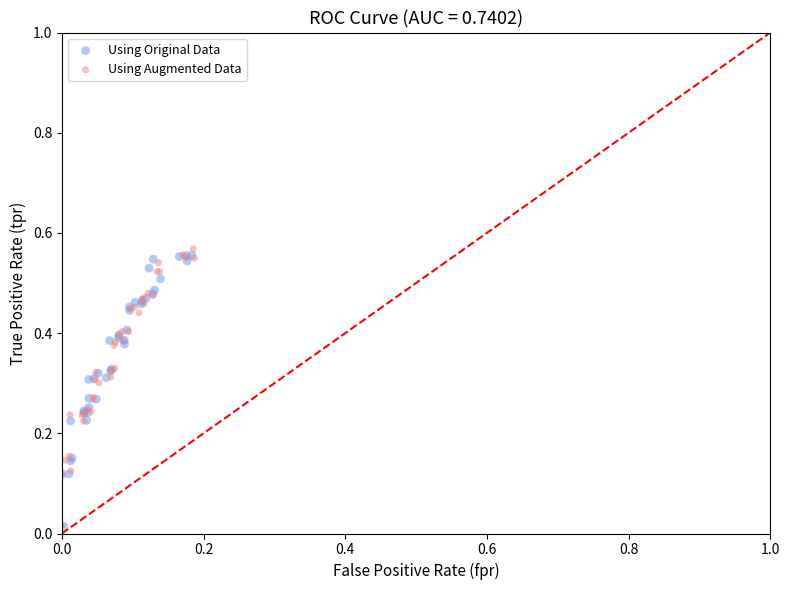

What are all the series names shown in the legend?

Using Original Data, Using Augmented Data